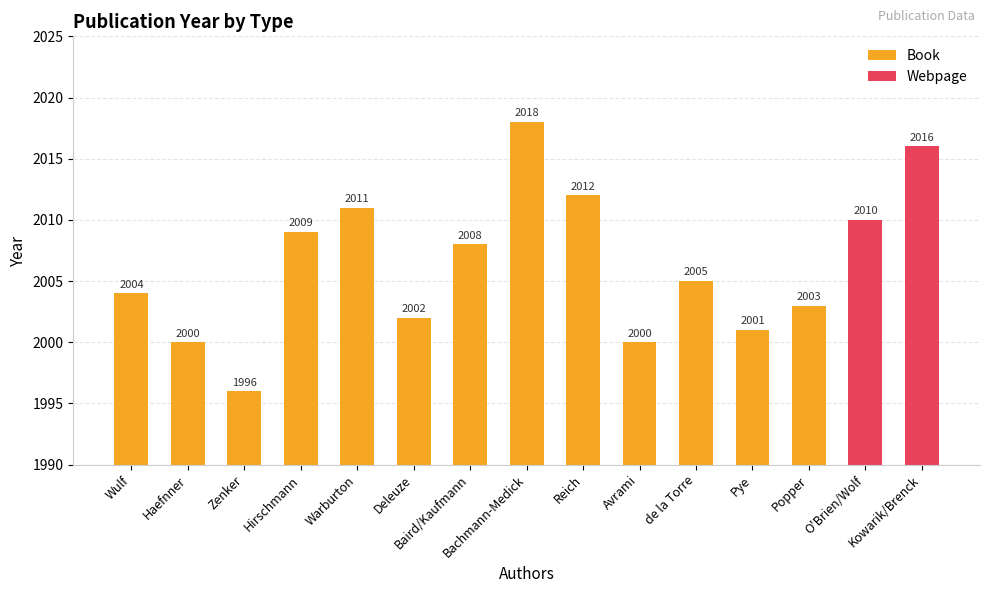

What is the difference between the maximum and minimum values in the Book series?

22